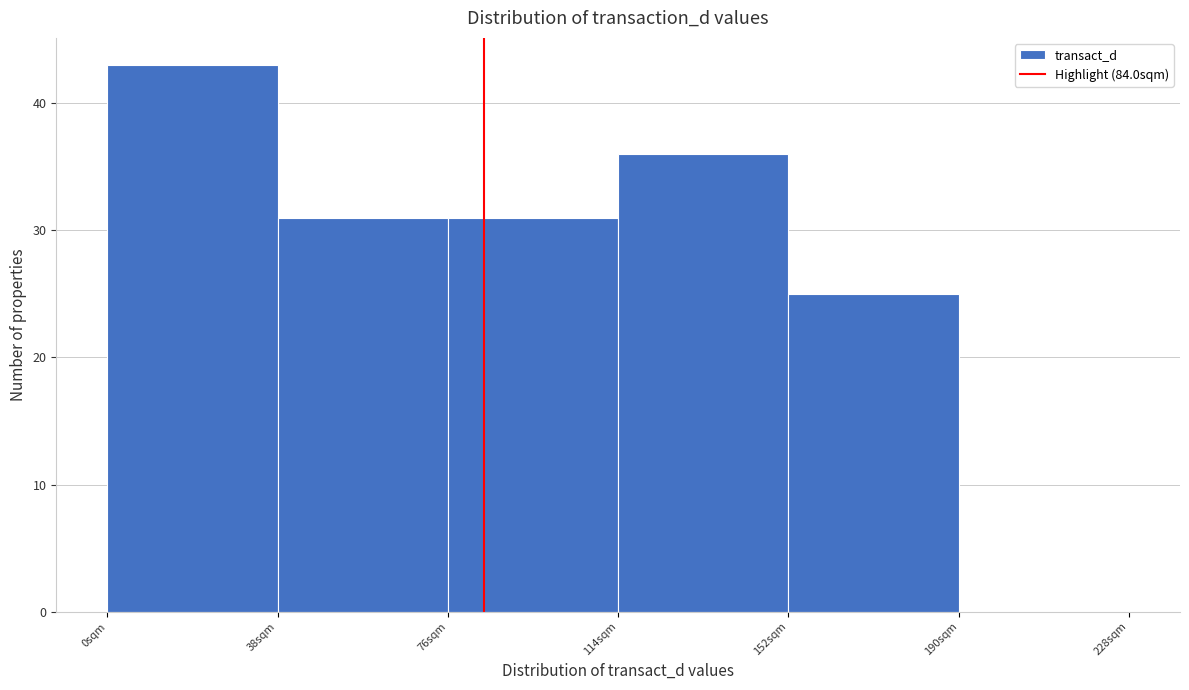

How tall is the bar that spans 114 to 152 on the x-axis? Neither the bar edges nor the heights are printed on the chart, so give them approximately, as read against the axes.

36